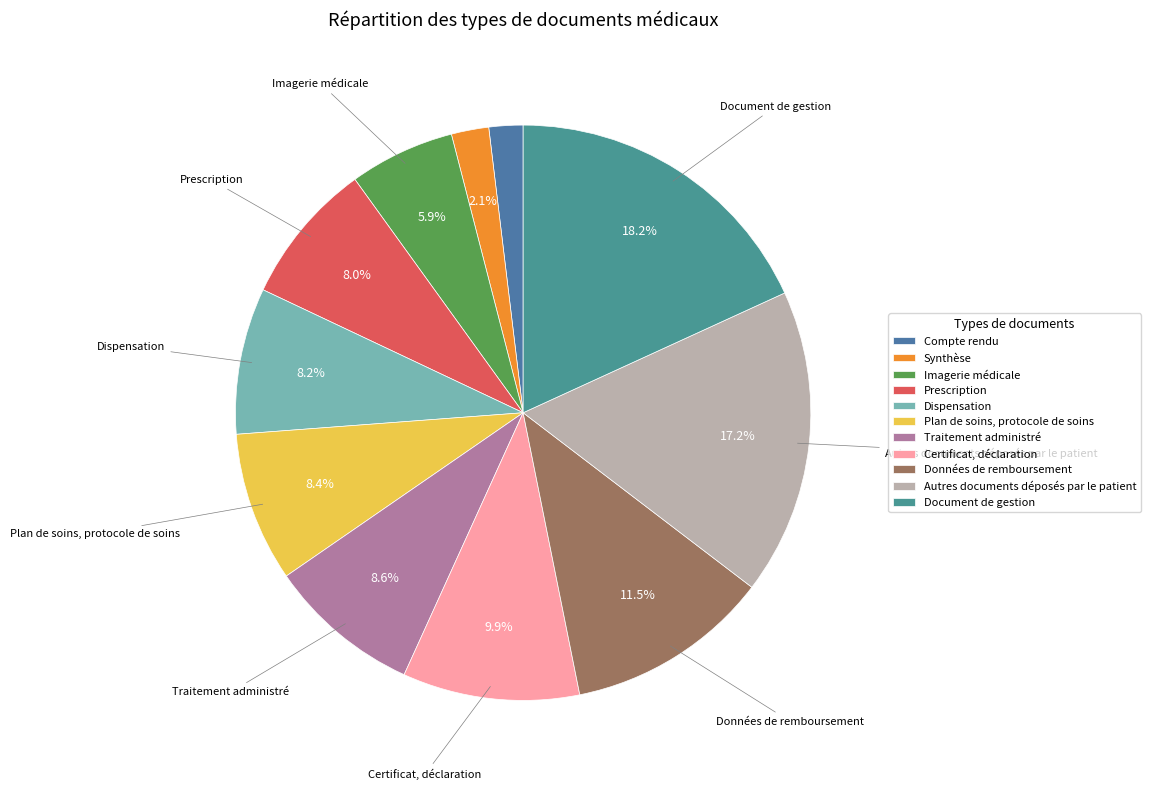

How many segments does this pie chart have?

11